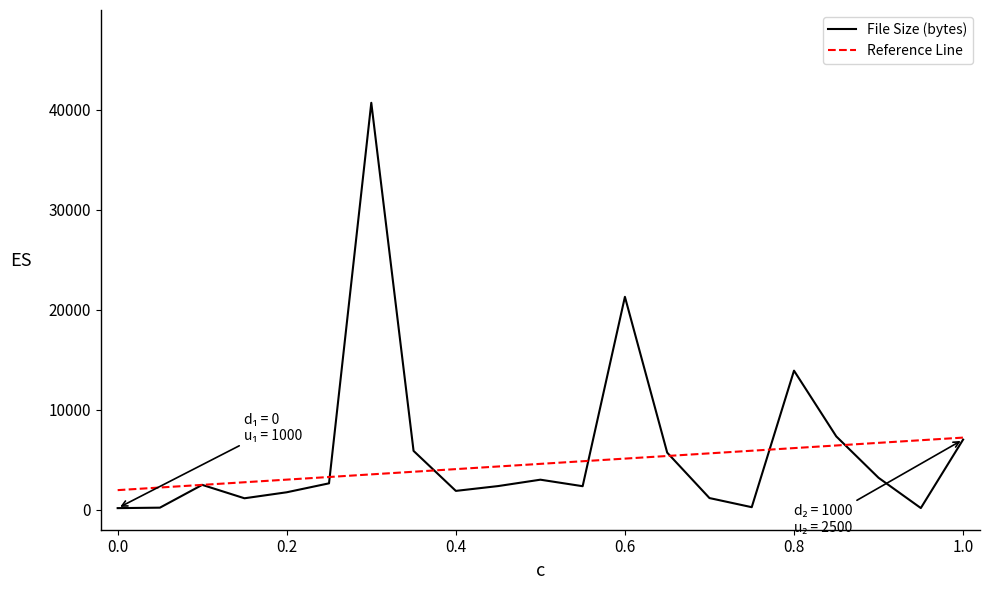

What is the highest value of the Reference Line series?

7218.0